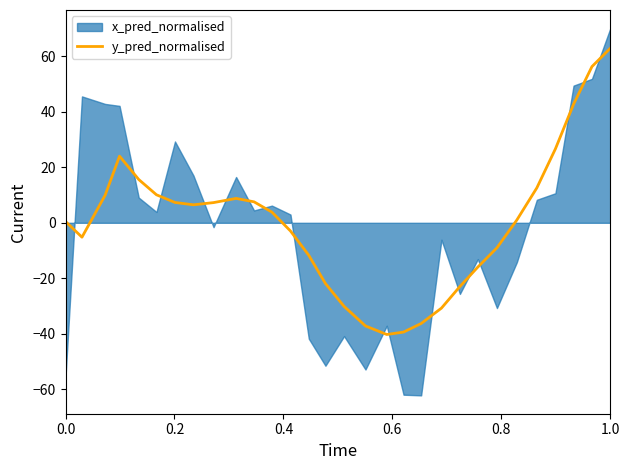

What is the highest value of the y_pred_normalised series?

62.9